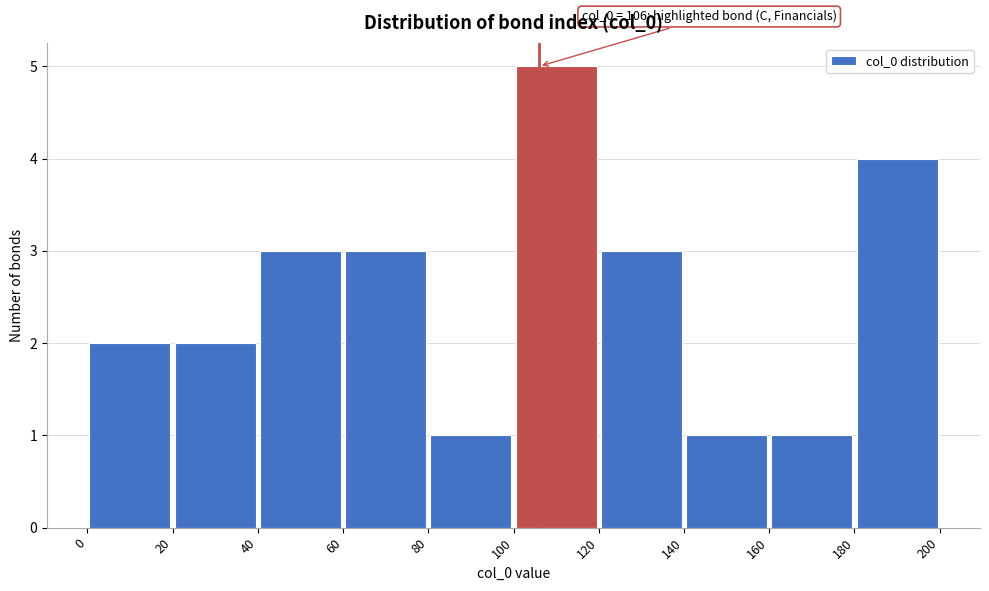

Over which range of the x-axis is the bar tallest?

100 to 120